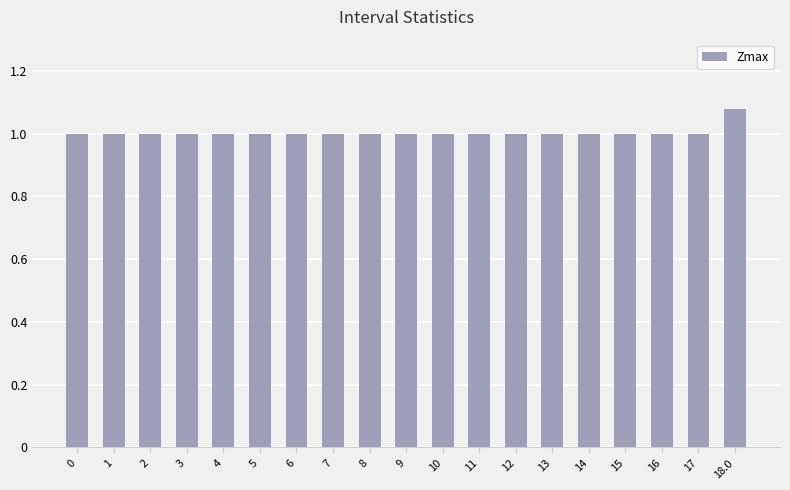

Count the number of categories in the chart.

19